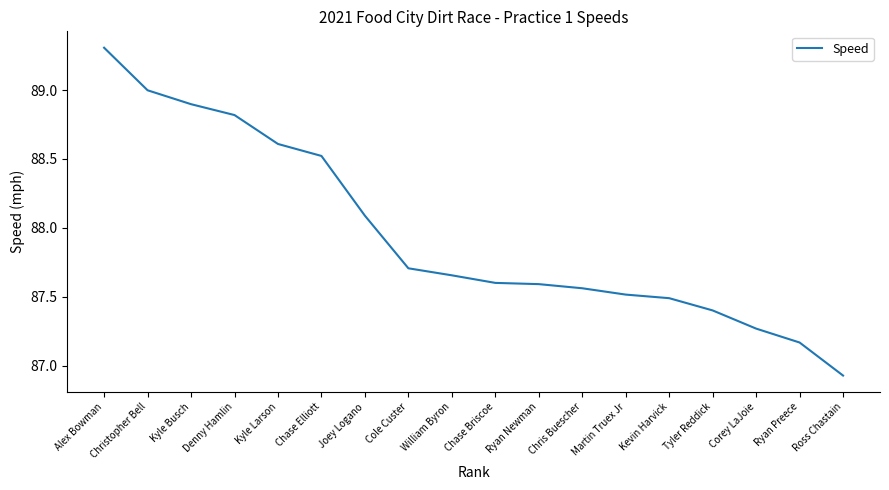

What is the difference between the values at Joey Logano and Christopher Bell?

0.9